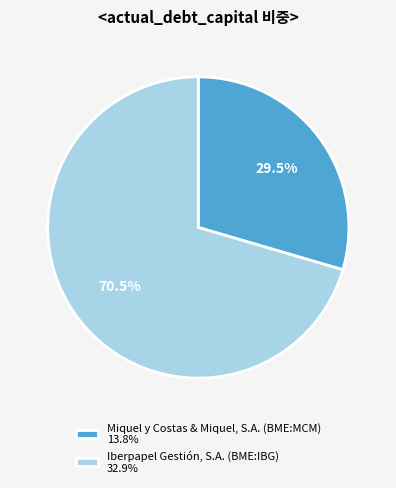

Count the number of slices in the pie.

2